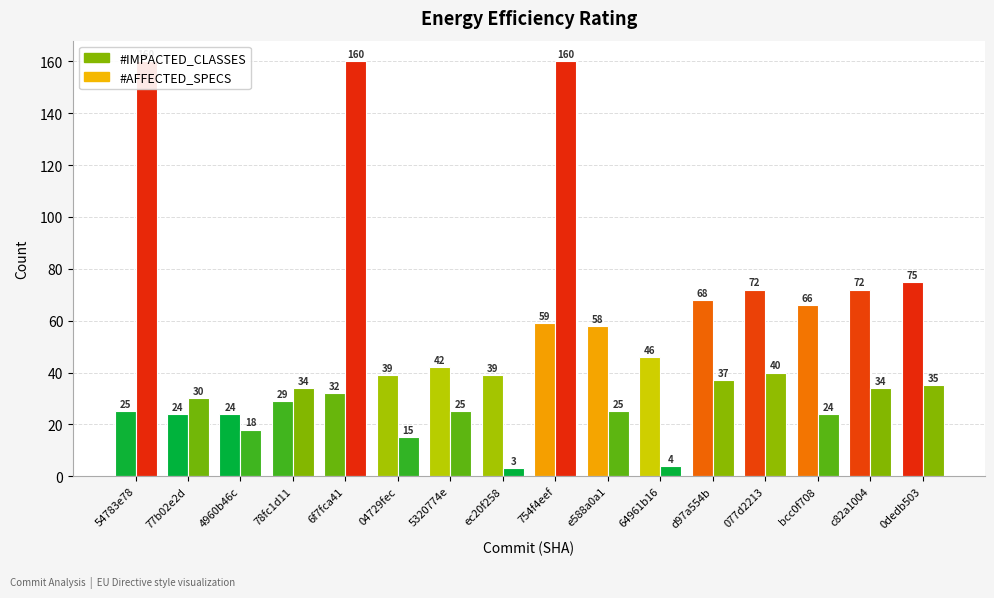

What is the total value across all series at 4960b46c?

42